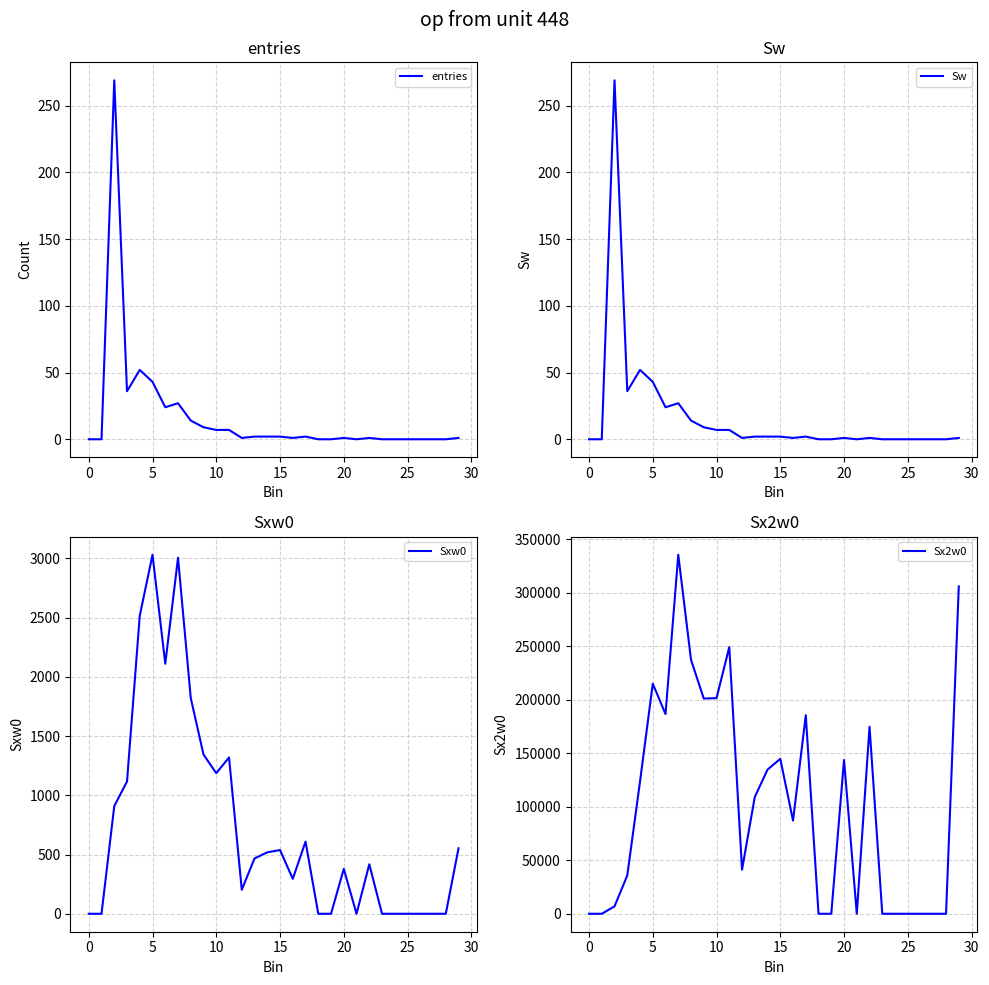

True or false: Sxw0 and Sx2w0 cross at least once.

False